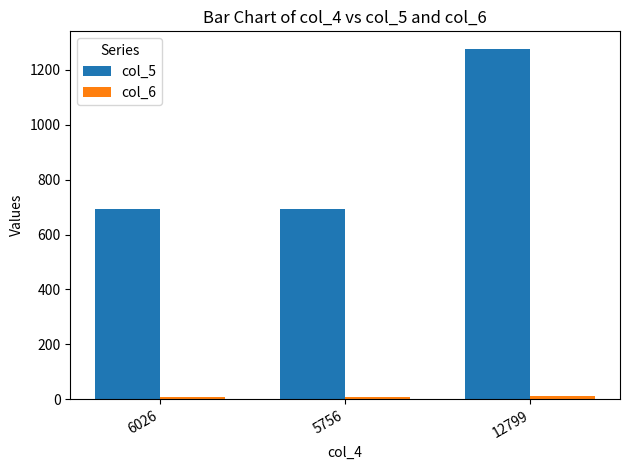

What is the label of the 2nd bar from the left?

5756